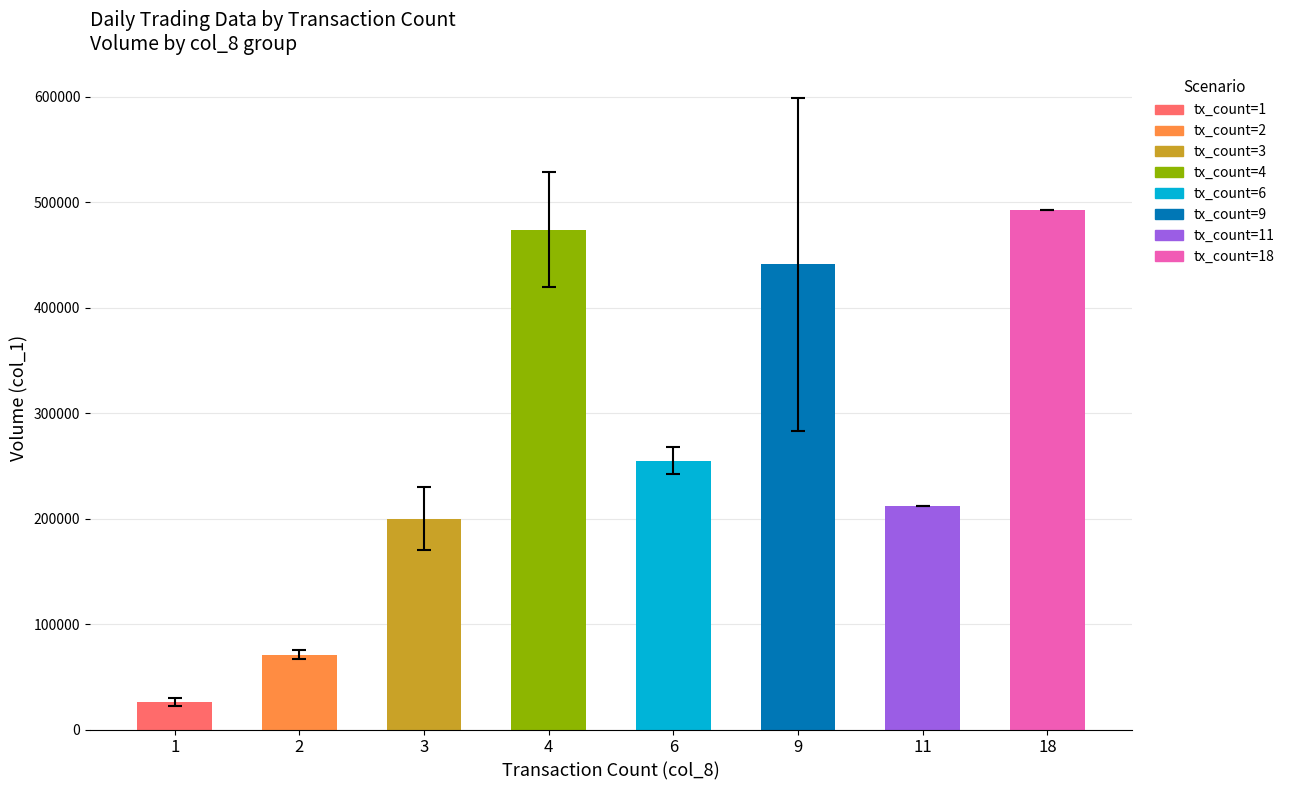

What is the difference between the maximum and minimum values?

467000